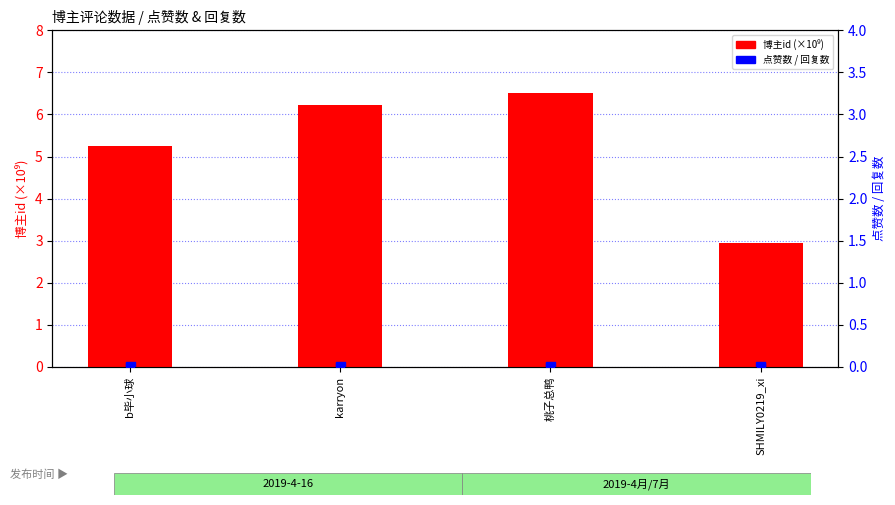

What is the total value across all series at 桃子总鸭?

6.5